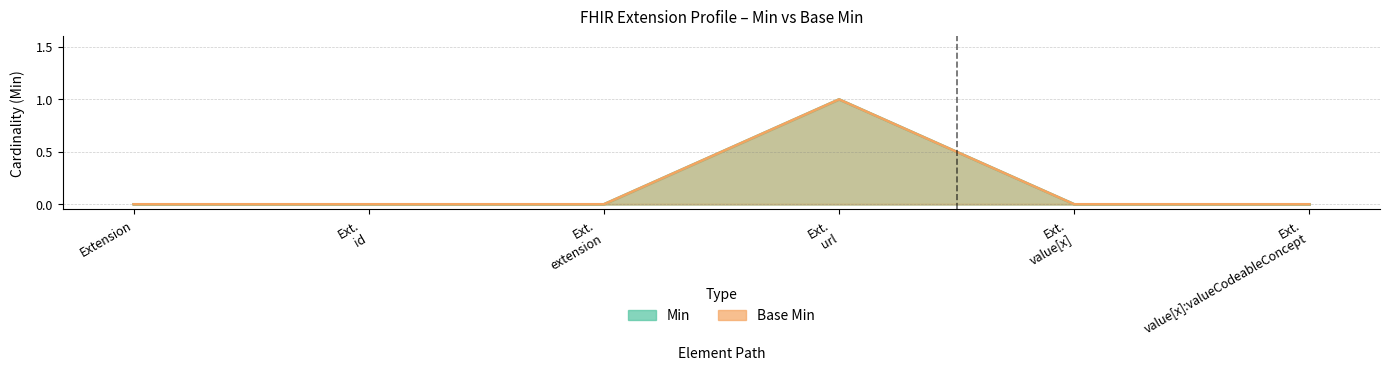

Between Ext. id and Ext. value[x]:valueCodeableConcept, which series saw the biggest shift?

Min